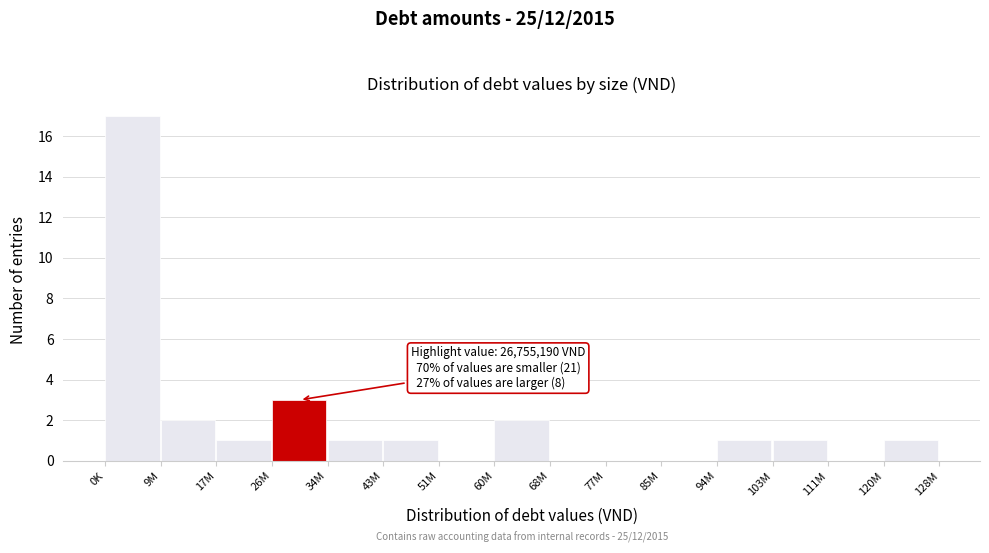

Reading left to right, transcribe all the data shown in this chart.

0K=17	9M=2	17M=1	26M=3	34M=1	43M=1	51M=0	60M=2	68M=0	77M=0	85M=0	94M=1	103M=1	111M=0	120M=1